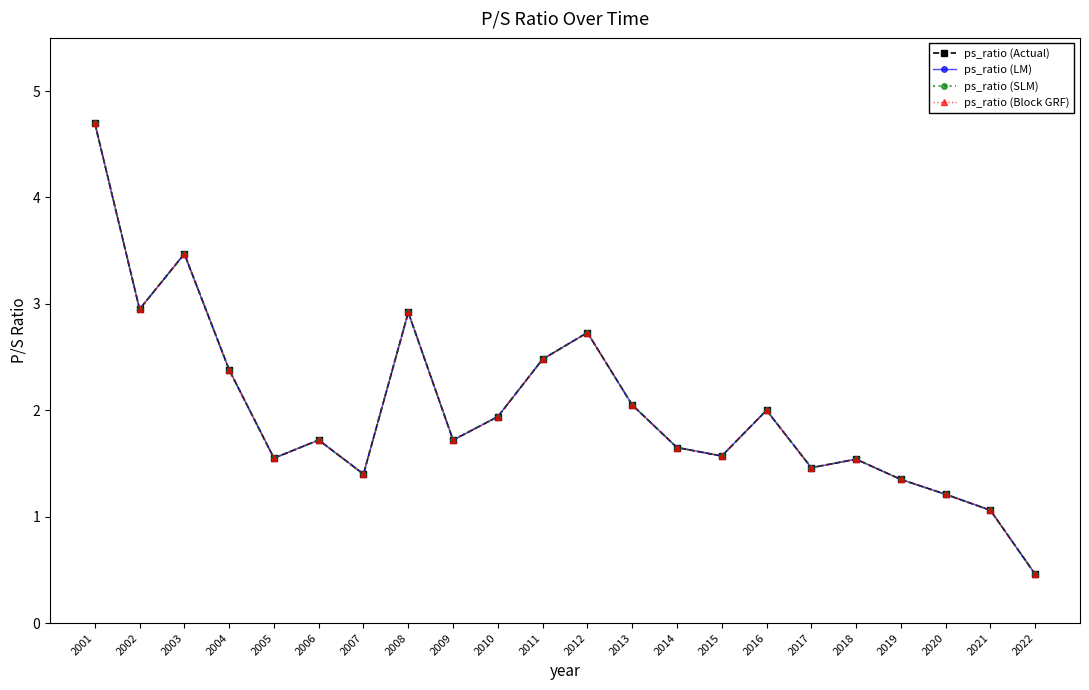

At how many categories does at least one series exceed 0?

22